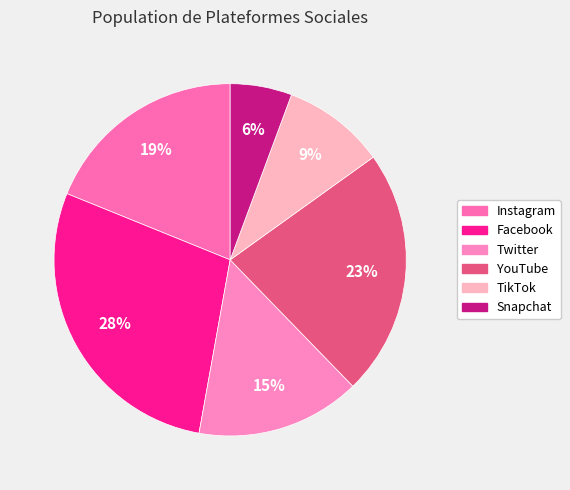

Which slice is the largest?

Facebook